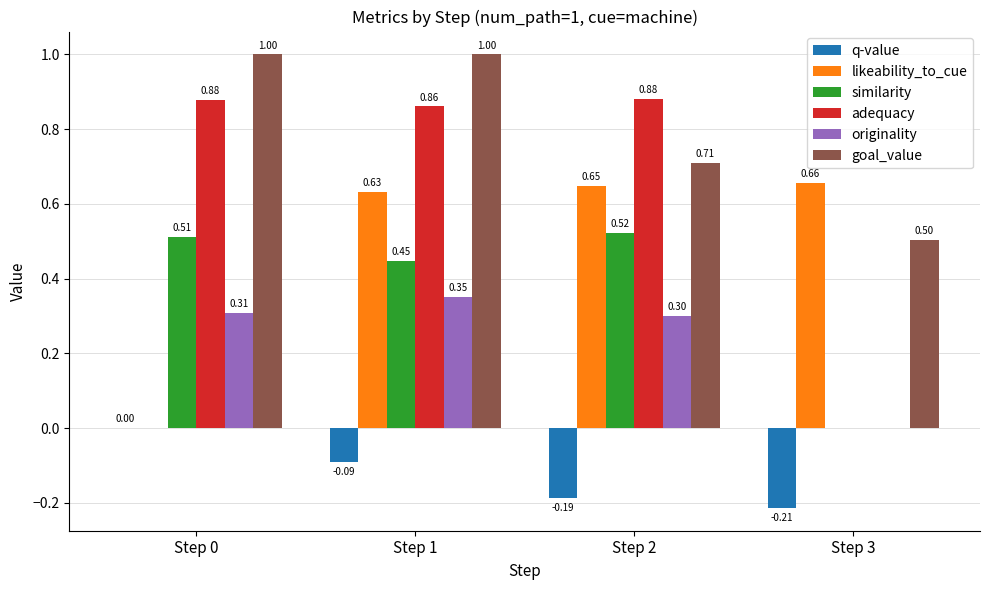

Which series changed the most between Step 0 and Step 3?

adequacy